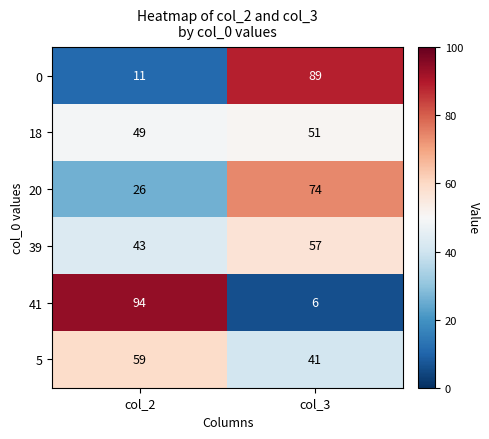

At which label does 5 reach its peak?

col_2